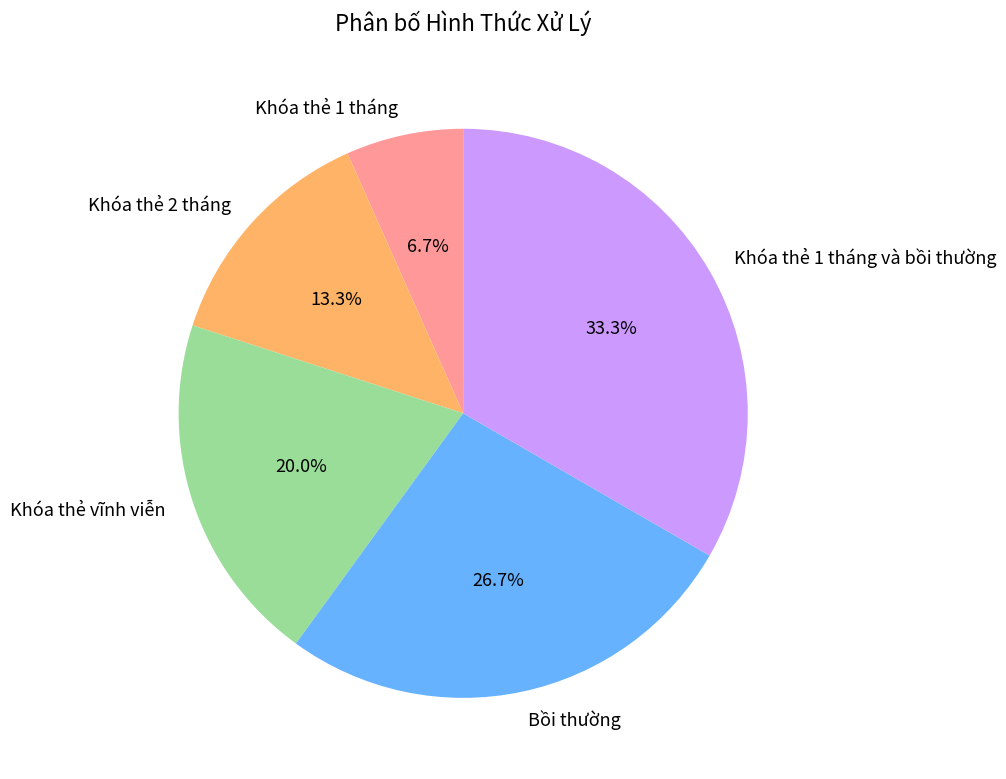

Which has a higher value, Bồi thường or Khóa thẻ 1 tháng và bồi thường?

Khóa thẻ 1 tháng và bồi thường